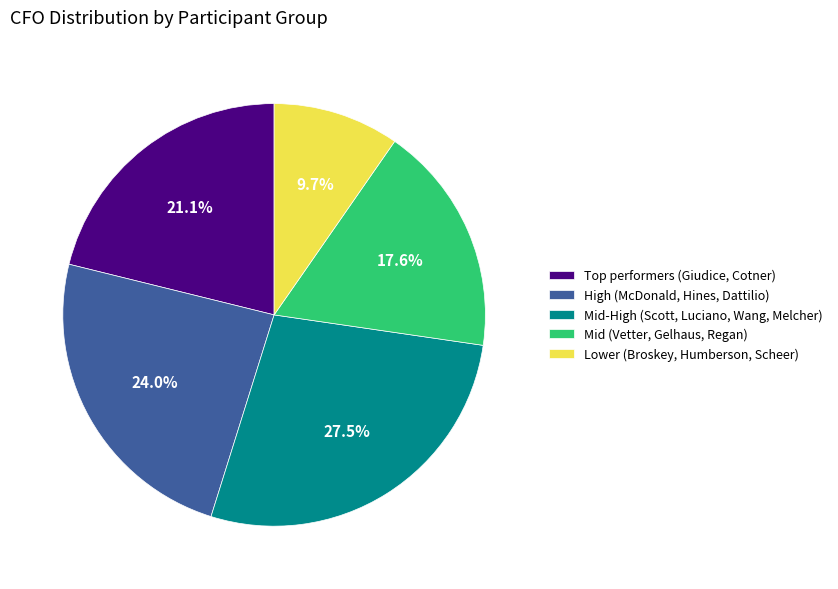

Which has a higher value, Mid-High (Scott, Luciano, Wang, Melcher) or Mid (Vetter, Gelhaus, Regan)?

Mid-High (Scott, Luciano, Wang, Melcher)